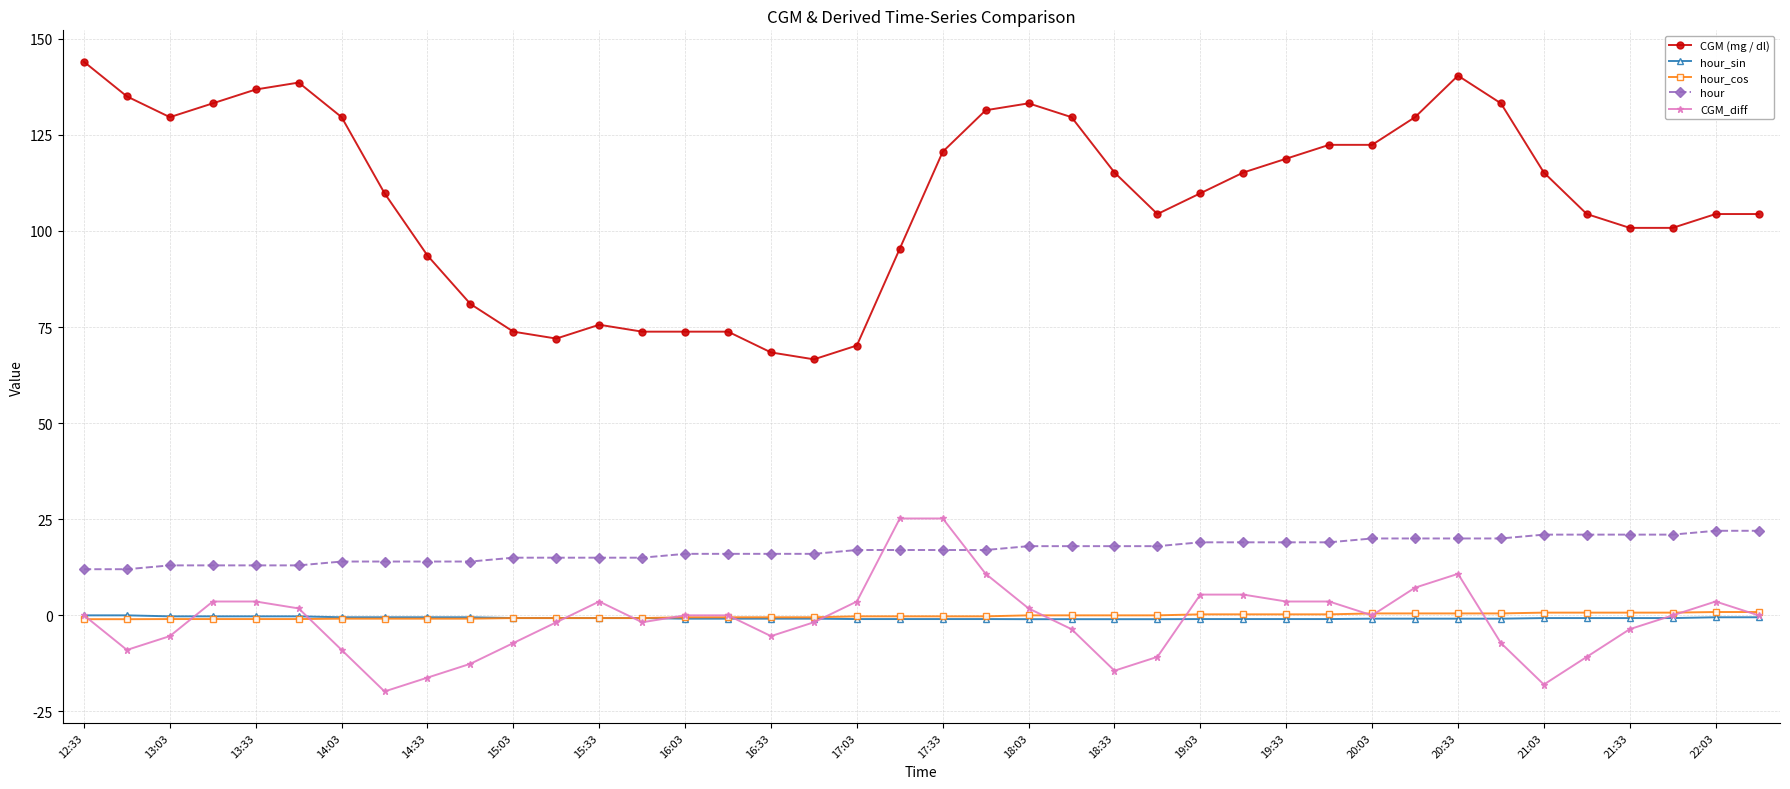

What are all the series names shown in the legend?

CGM (mg / dl), hour_sin, hour_cos, hour, CGM_diff